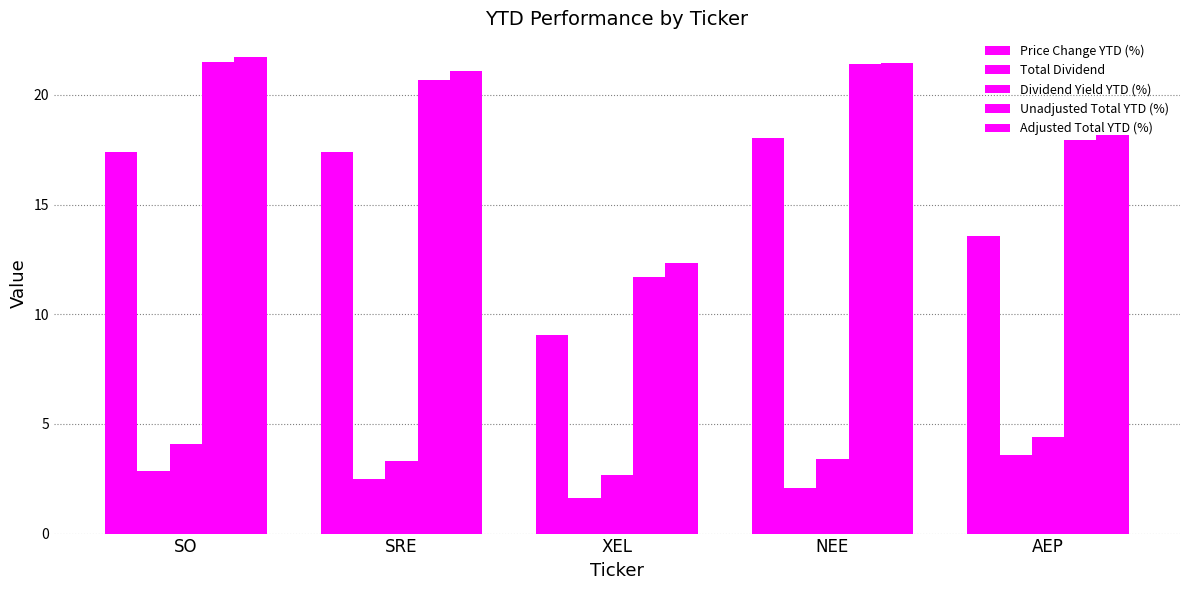

At how many categories does at least one series exceed 9?

5